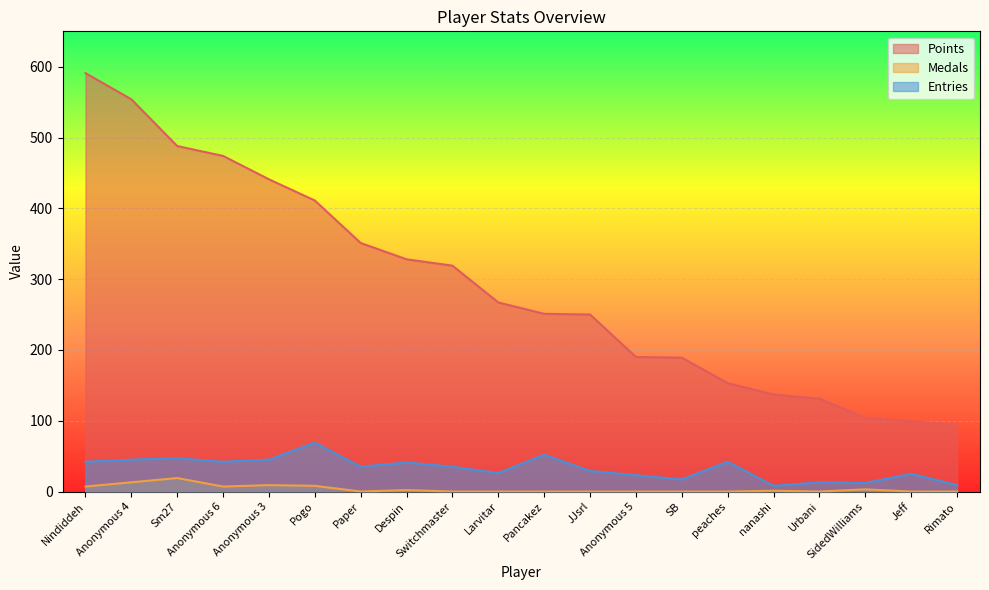

What is the total value across all series at Anonymous 4?

612